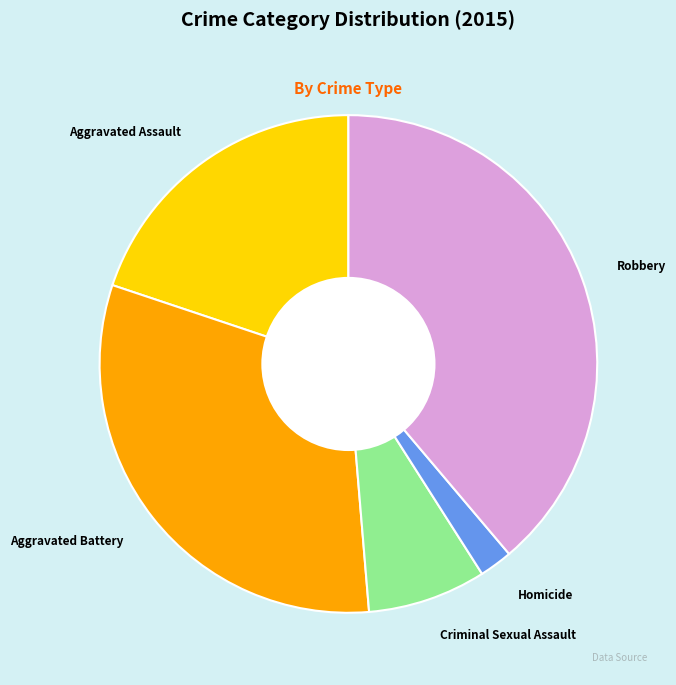

True or false: Criminal Sexual Assault accounts for 16% of the total.

False